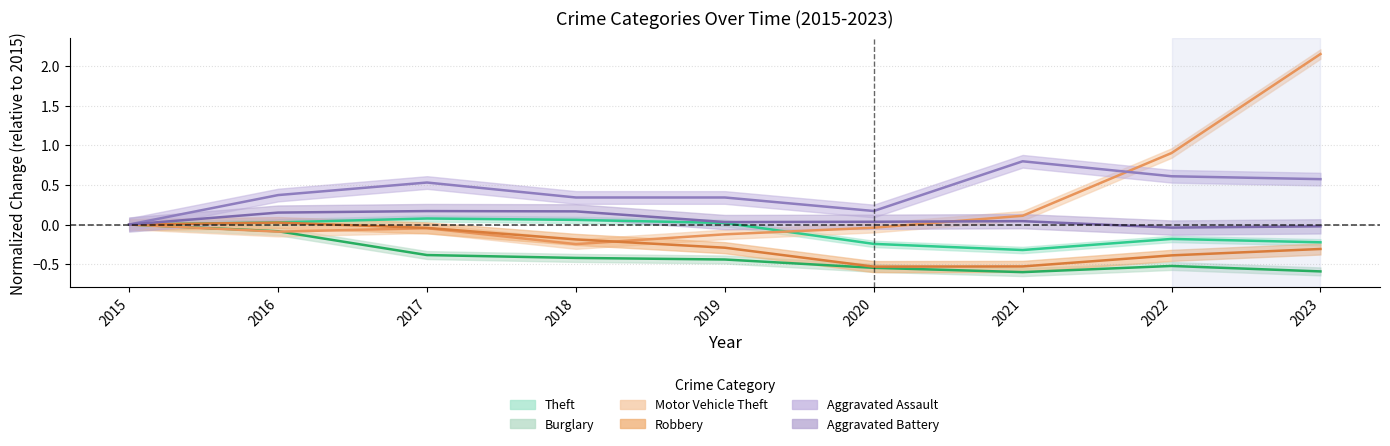

Reading right to left, extract all data points from this chart.

Theft: -0.2	-0.2	-0.3	-0.2	0.0	0.1	0.1	0.0	0.0
Burglary: -0.6	-0.5	-0.6	-0.5	-0.4	-0.4	-0.4	-0.1	0.0
Motor Vehicle Theft: 2.2	0.9	0.1	-0.0	-0.1	-0.2	-0.0	-0.1	0.0
Robbery: -0.3	-0.4	-0.5	-0.5	-0.3	-0.2	-0.0	0.0	0.0
Aggravated Assault: 0.6	0.6	0.8	0.2	0.3	0.3	0.5	0.4	0.0
Aggravated Battery: -0.0	-0.0	0.0	0.0	0.0	0.2	0.2	0.2	0.0